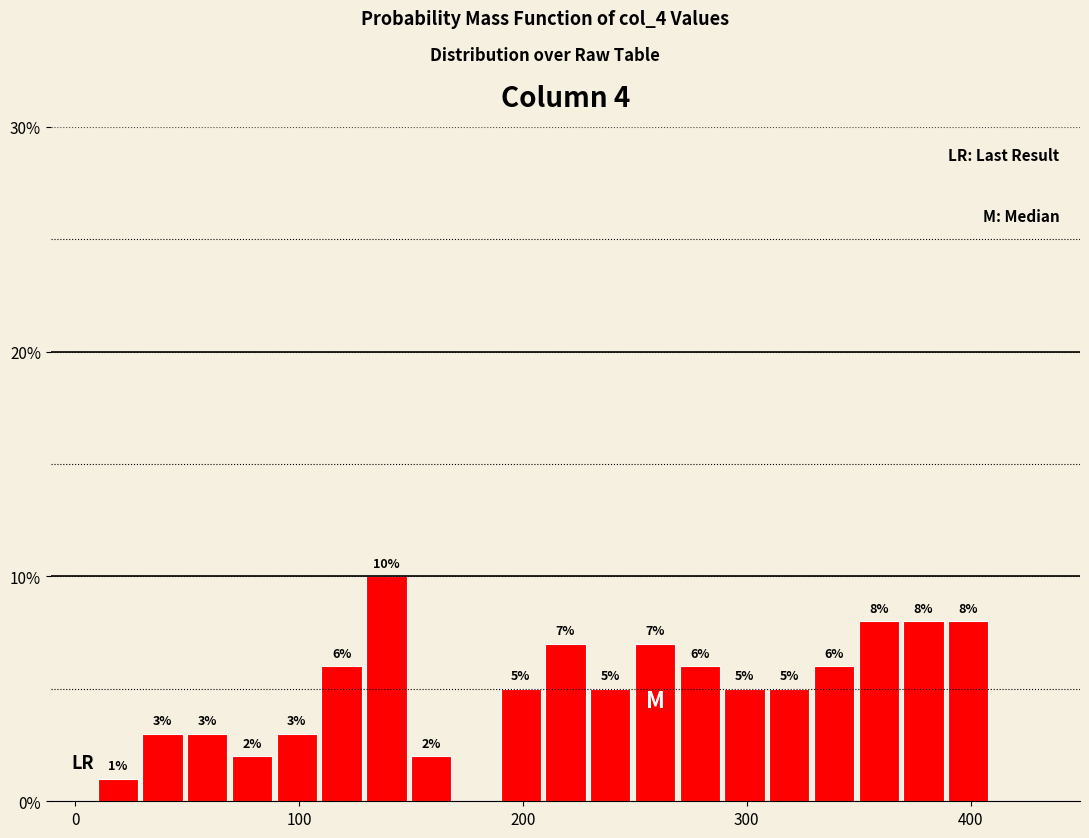

Read against the x-axis, roughly where is the centre of the tallest bar?

140